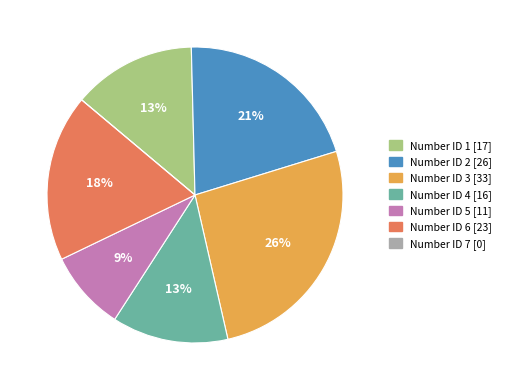

To the nearest percent, what is the difference between the largest and smallest slice percentages?

26%